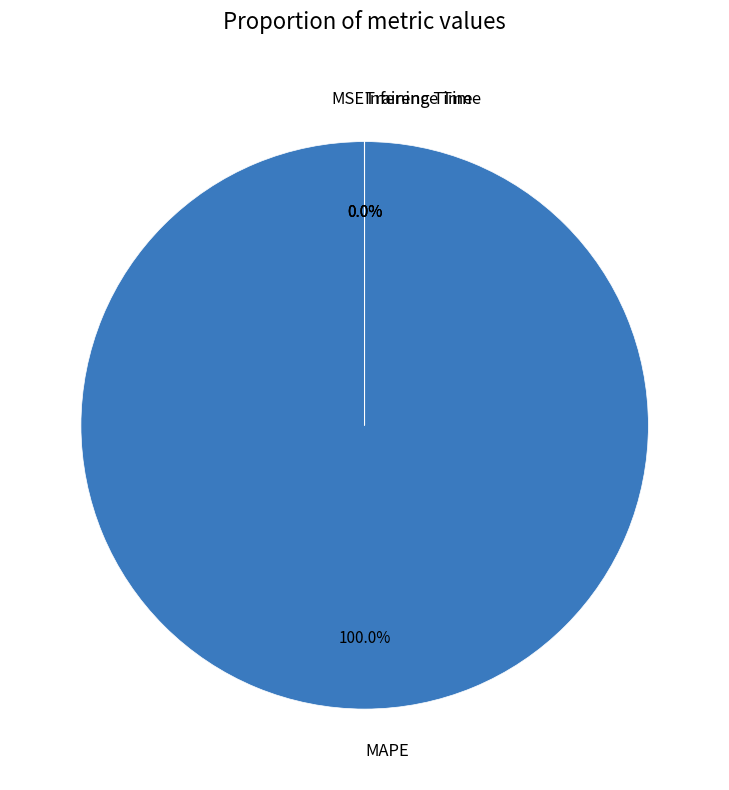

Is there any slice that represents more than half of the pie?

Yes